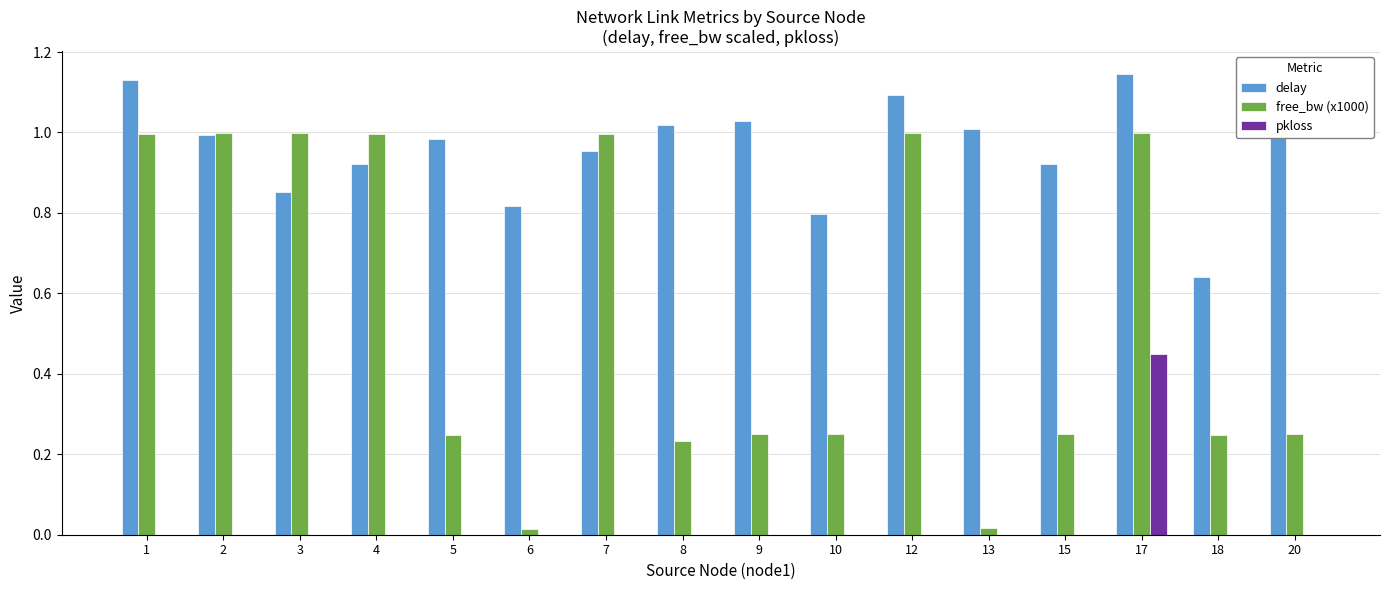

Which series changed the most between 3 and 10?

free_bw (x1000)